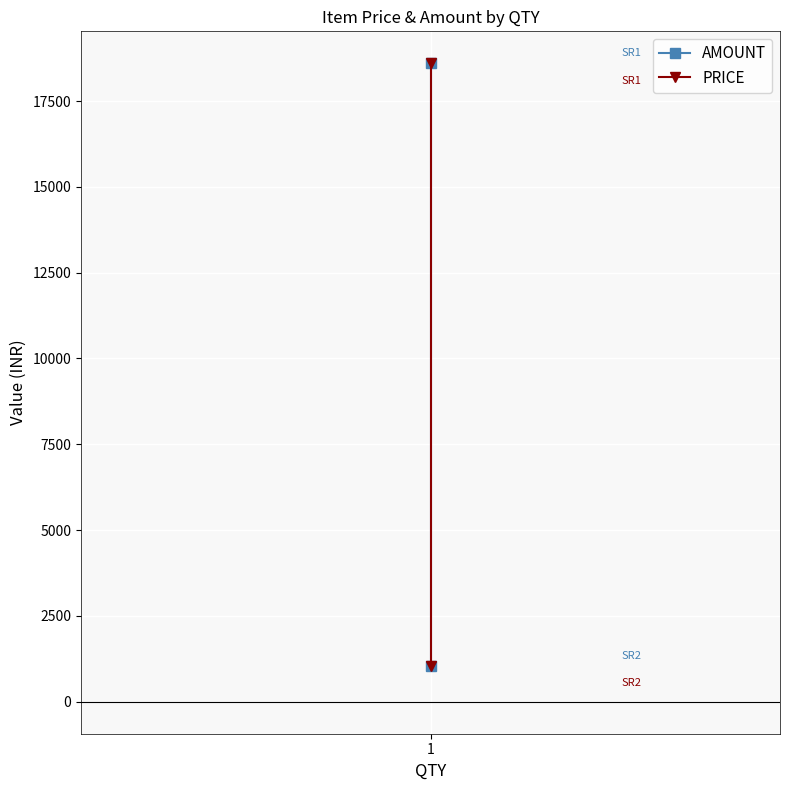

Reading right to left, list all the values displayed in this chart.

AMOUNT: 1050	18600
PRICE: 1050	18600